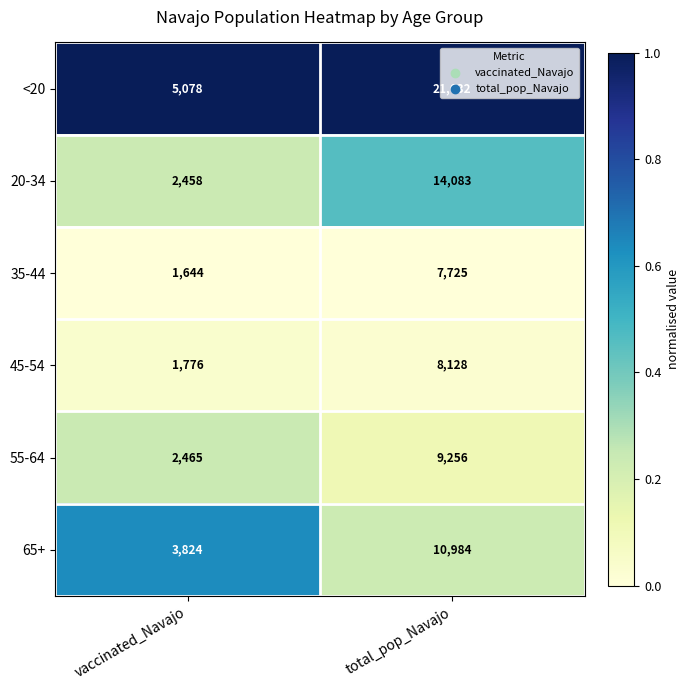

Which series has the largest range (max minus min)?

<20